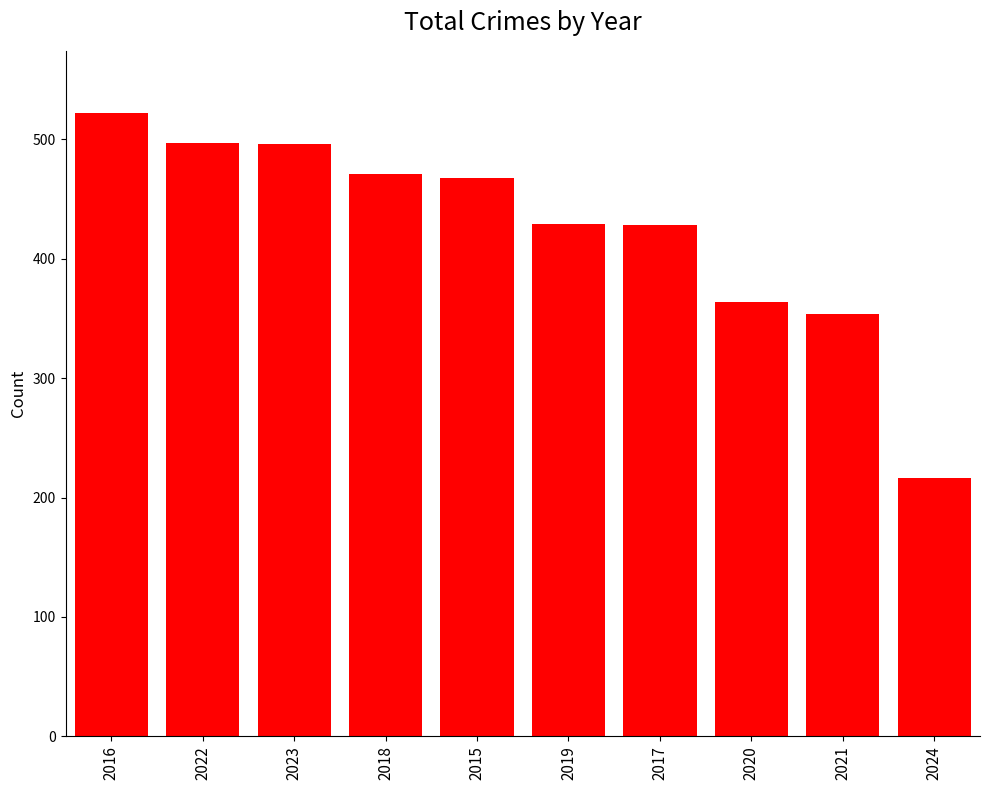

What position from the right is 2017?

4